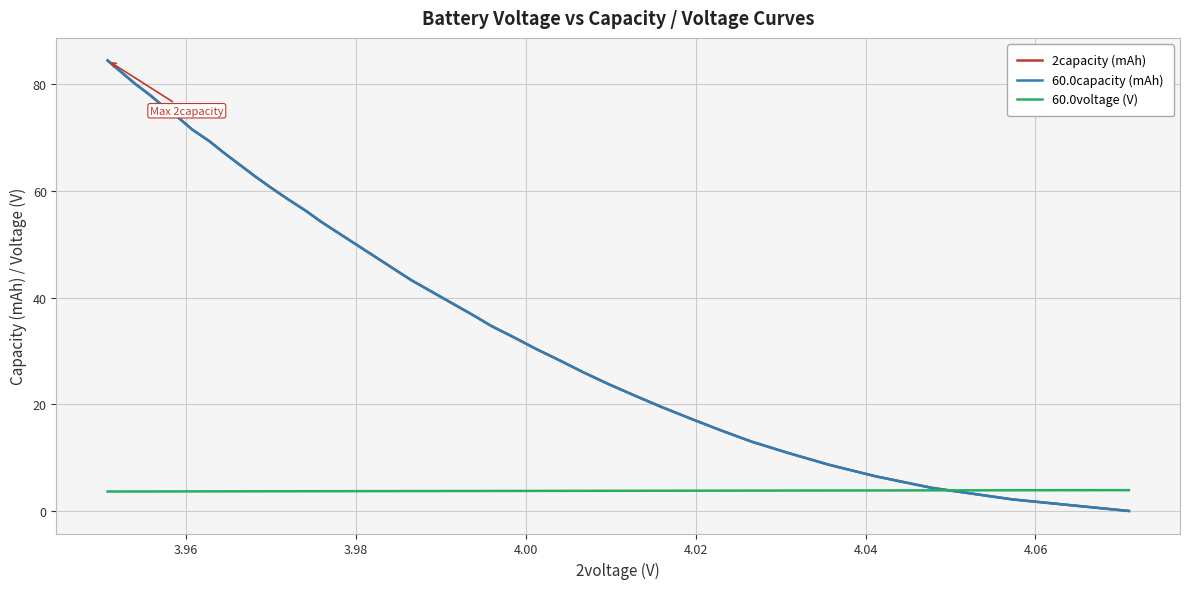

How many categories are shown in the chart?

40